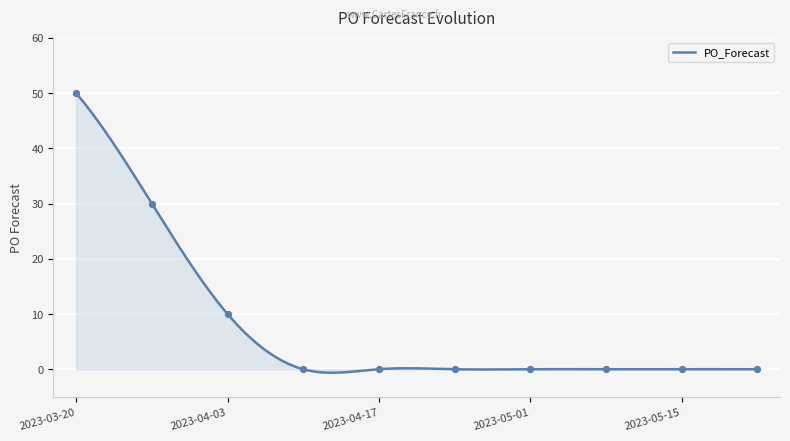

What is the change in value from 2023-03-20 to 2023-05-08?

-50